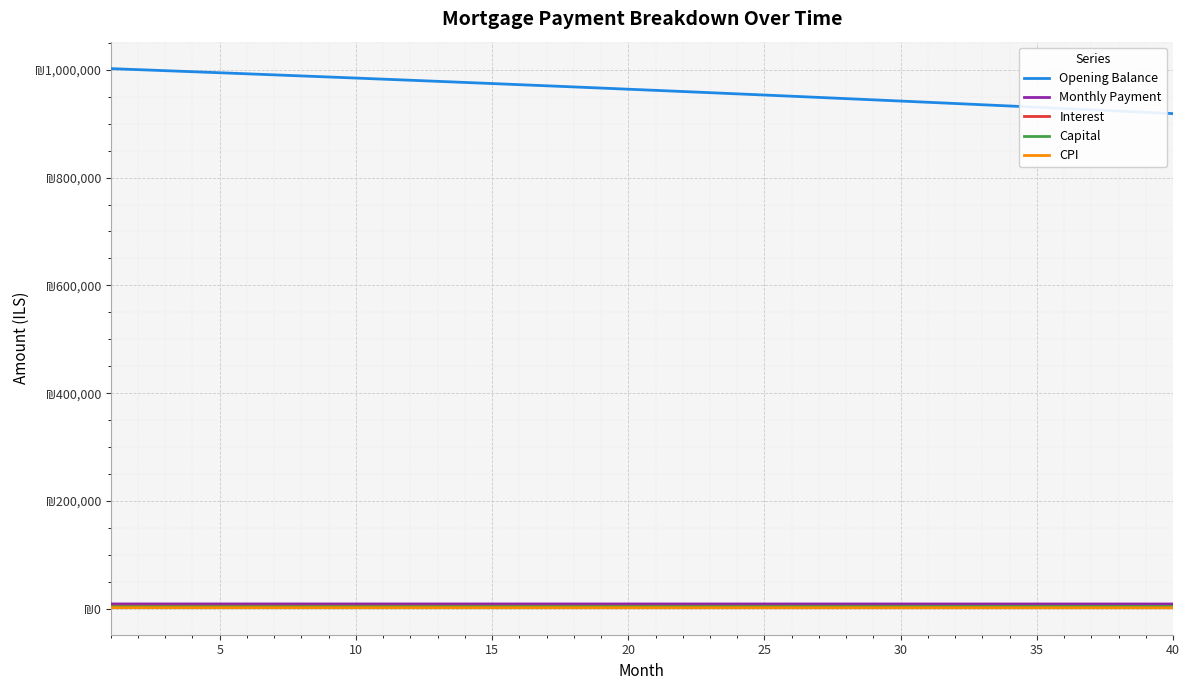

Is this an area chart (filled region under the line)?

No